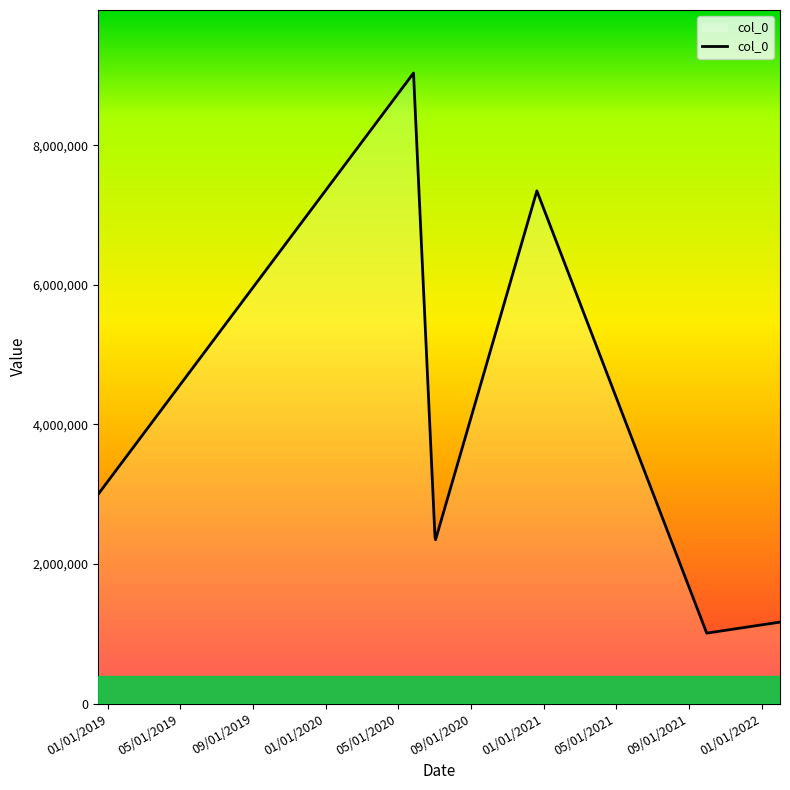

True or false: there are more than 1 points higher than both neighbors.

True